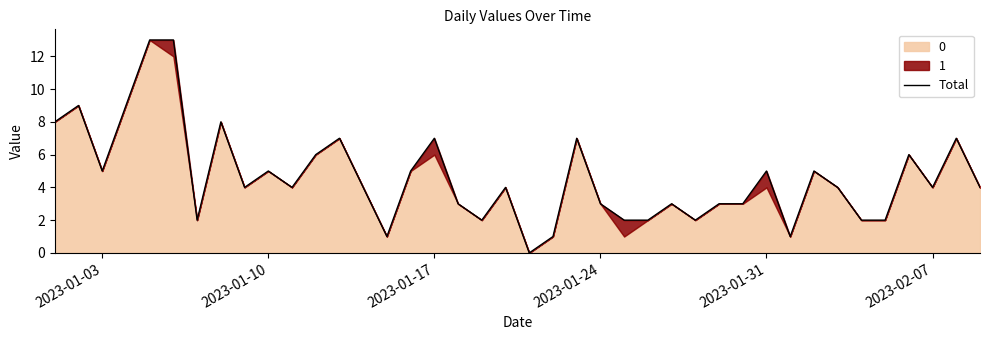

How many categories are shown in the chart?

40